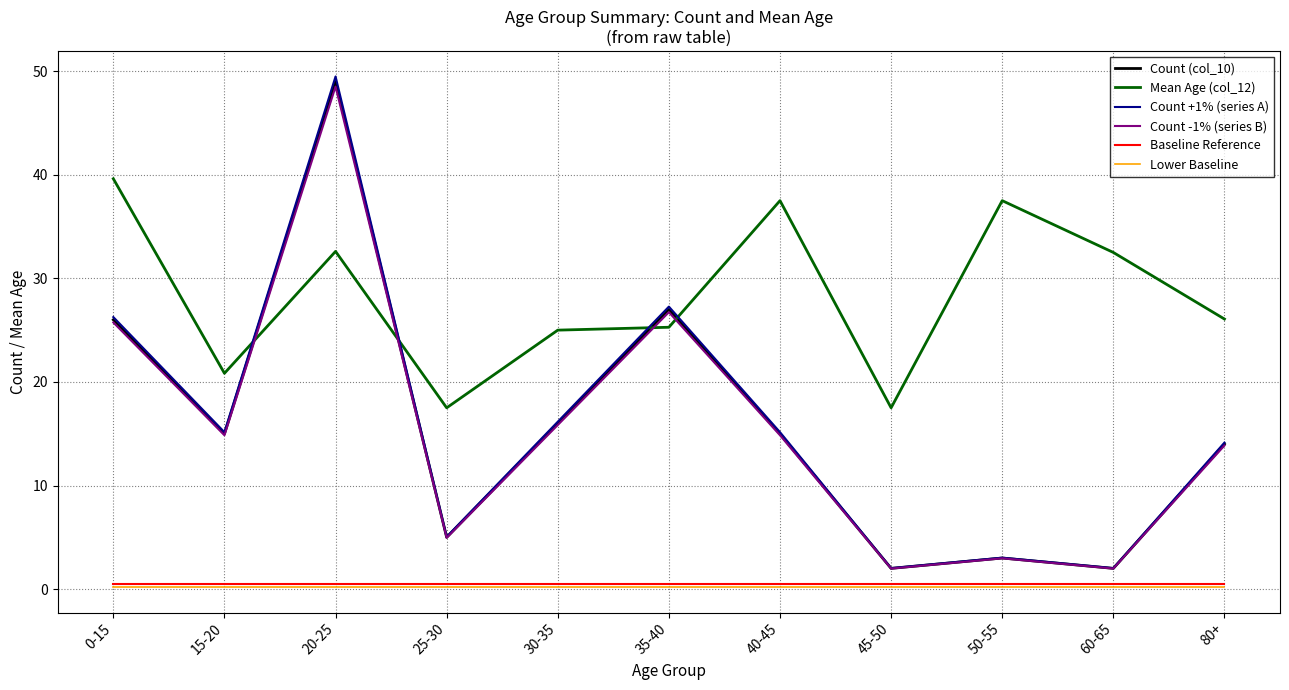

Is the value of Count -1% (series B) at 50-55 greater than the value of Count +1% (series A) at 40-45?

No